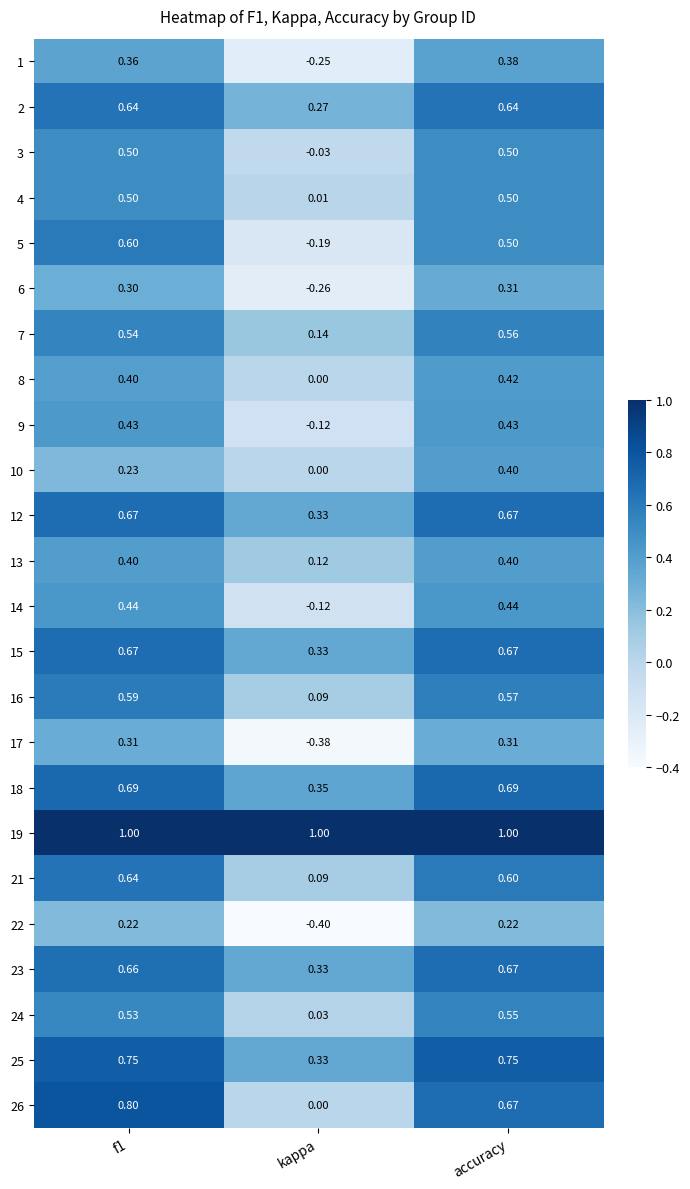

At how many categories does at least one series exceed 0?

3